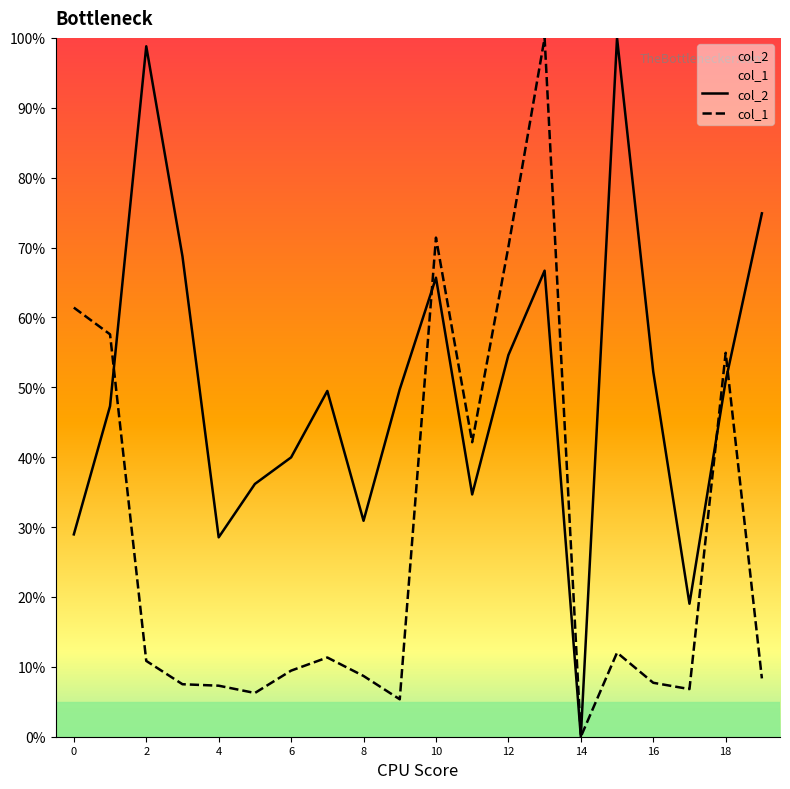

True or false: col_1 has more than 2 interior local peaks.

True